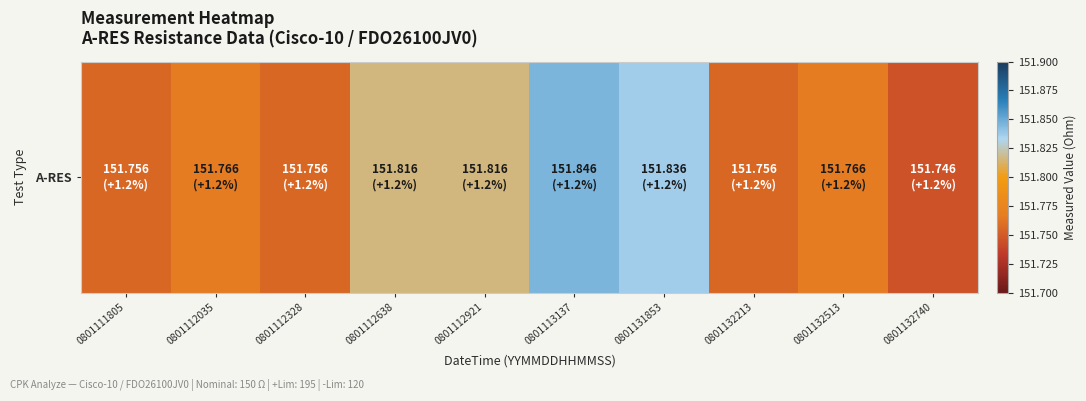

What is the difference between the second highest and minimum values?

0.1